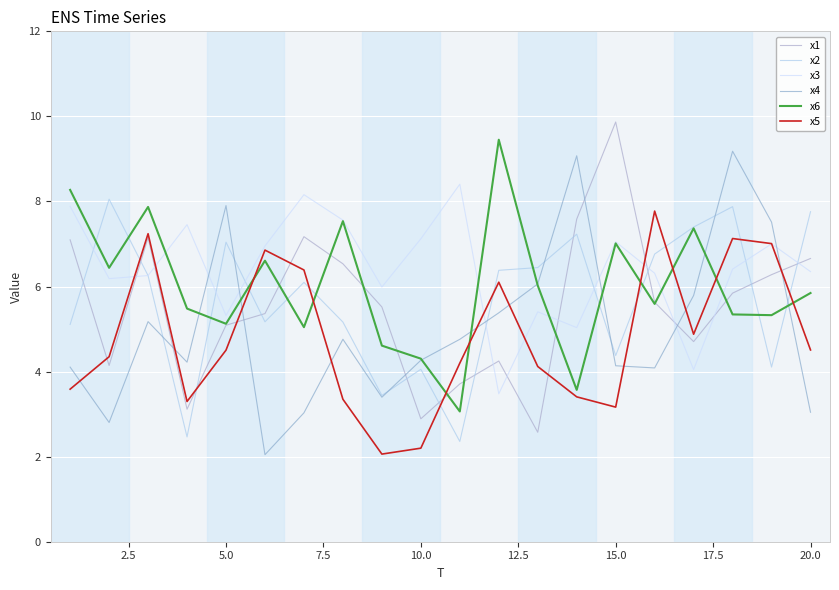

How many lines are shown in the chart?

6